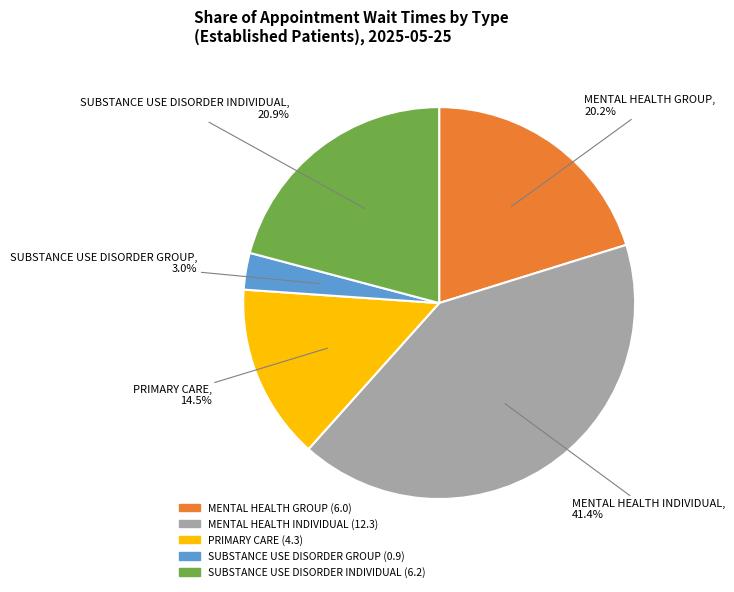

Does any single category account for the majority?

No